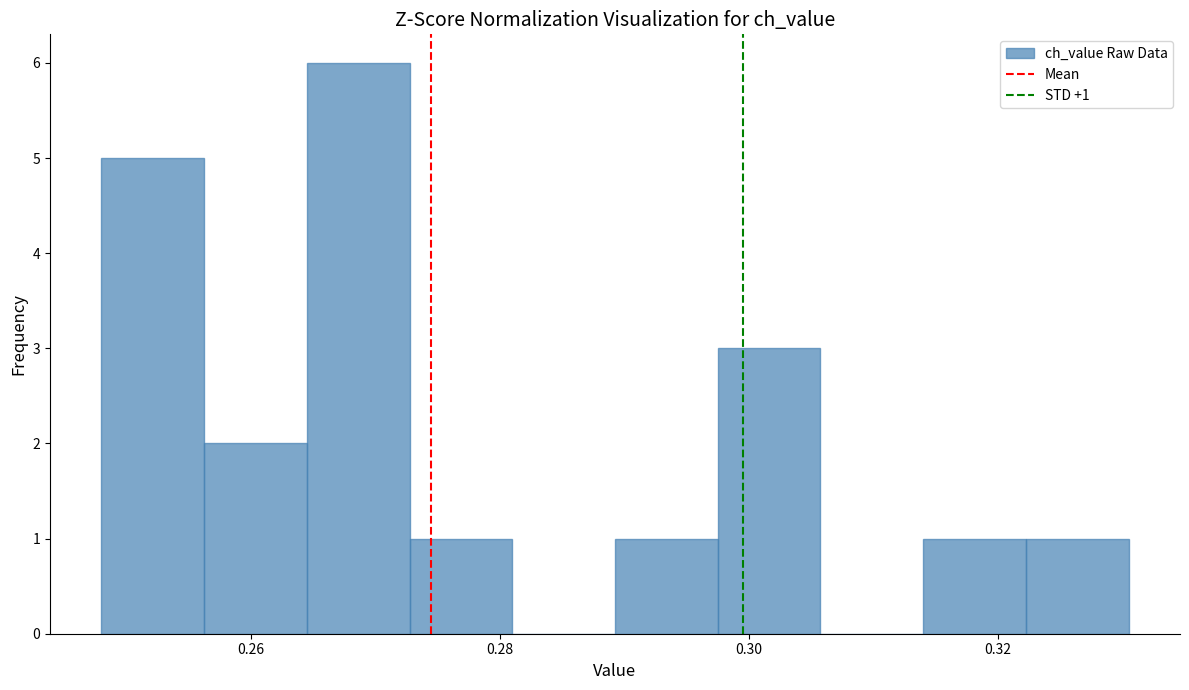

Which range on the x-axis has the tallest bar?

0.264 to 0.272